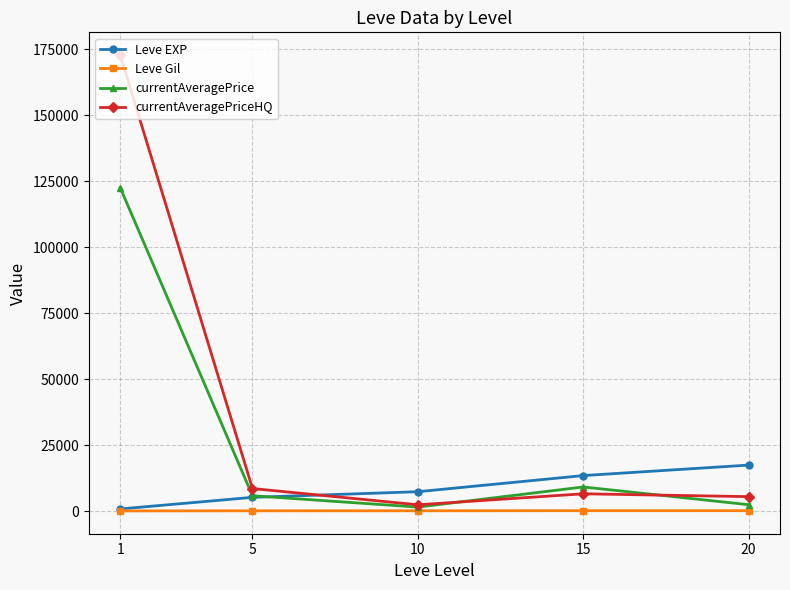

The value of currentAveragePrice at 15 is 9200.3. True or false?

True